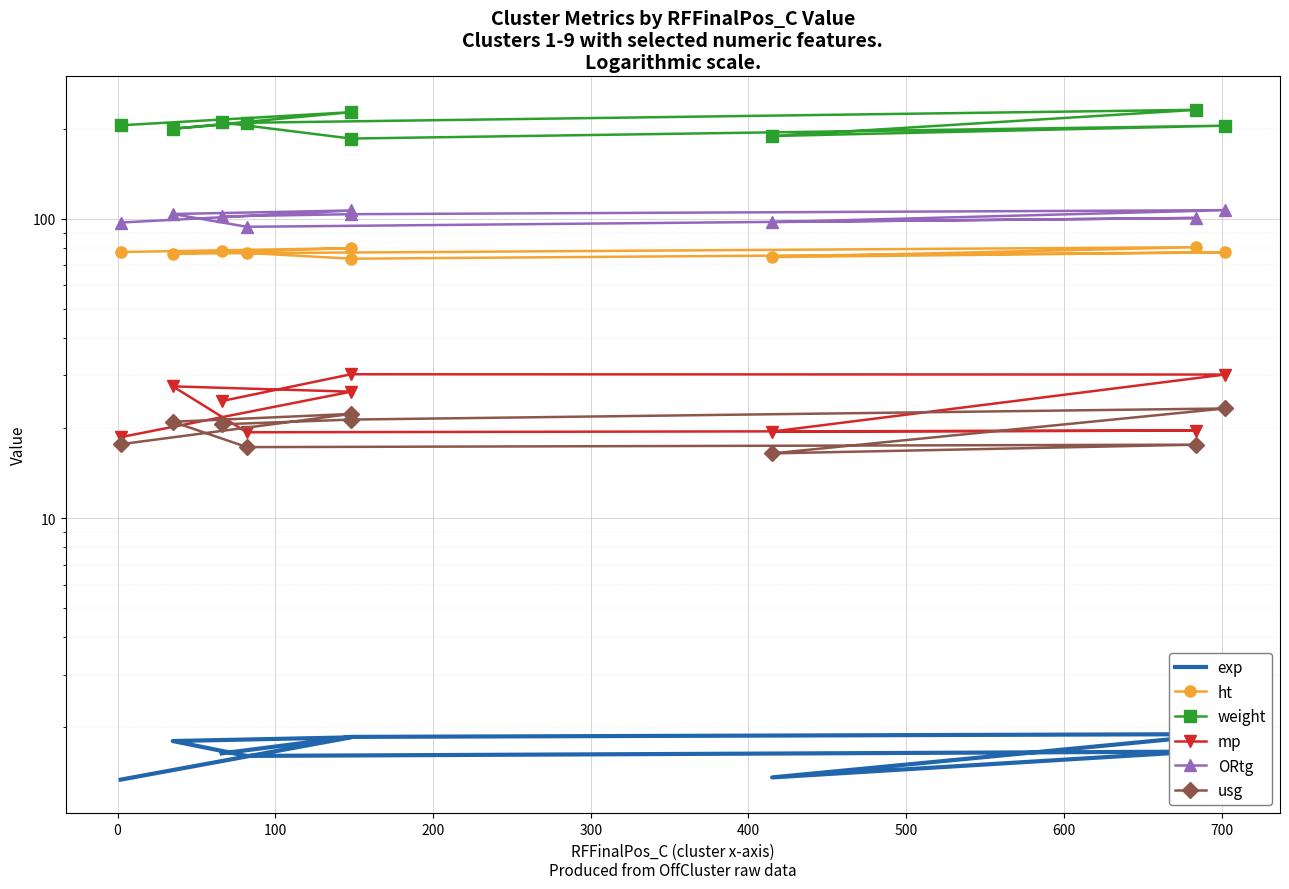

How many interior local peaks does the ORtg series have?

3